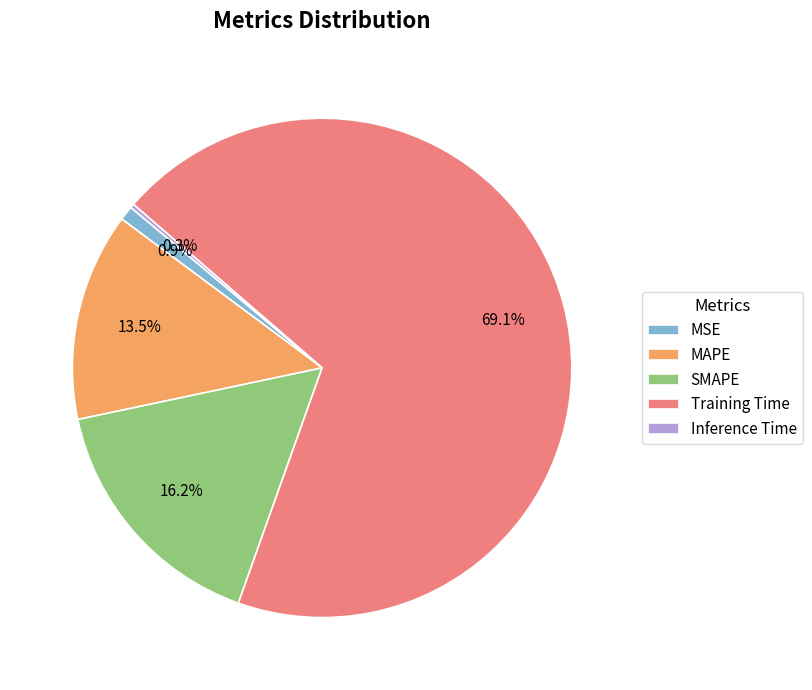

The Training Time slice represents 63% of the pie. True or false?

False